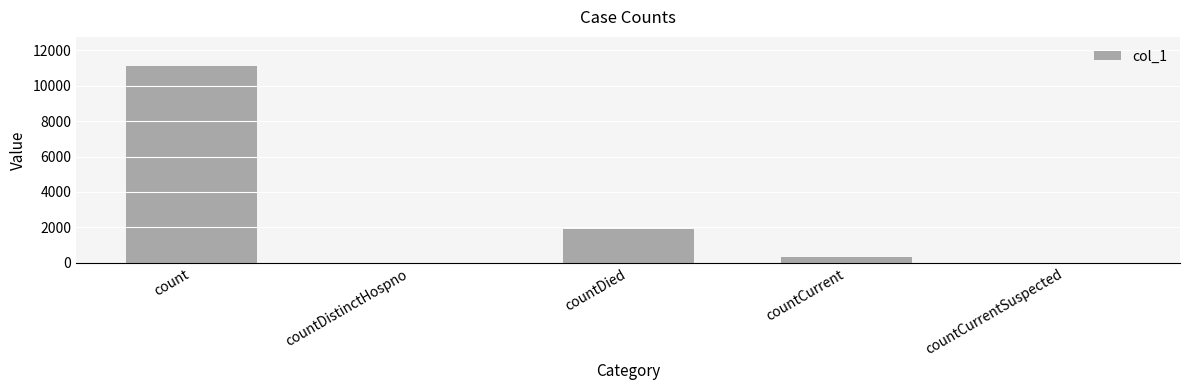

Reading left to right, transcribe all the data shown in this chart.

11091	0	1898	322	0